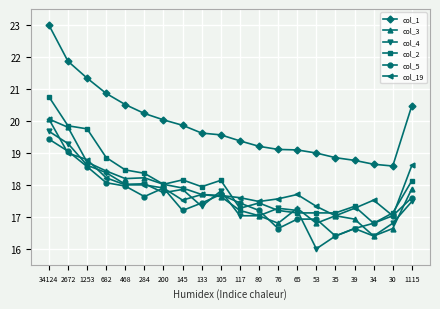

Which series has the widest spread of values?

col_1